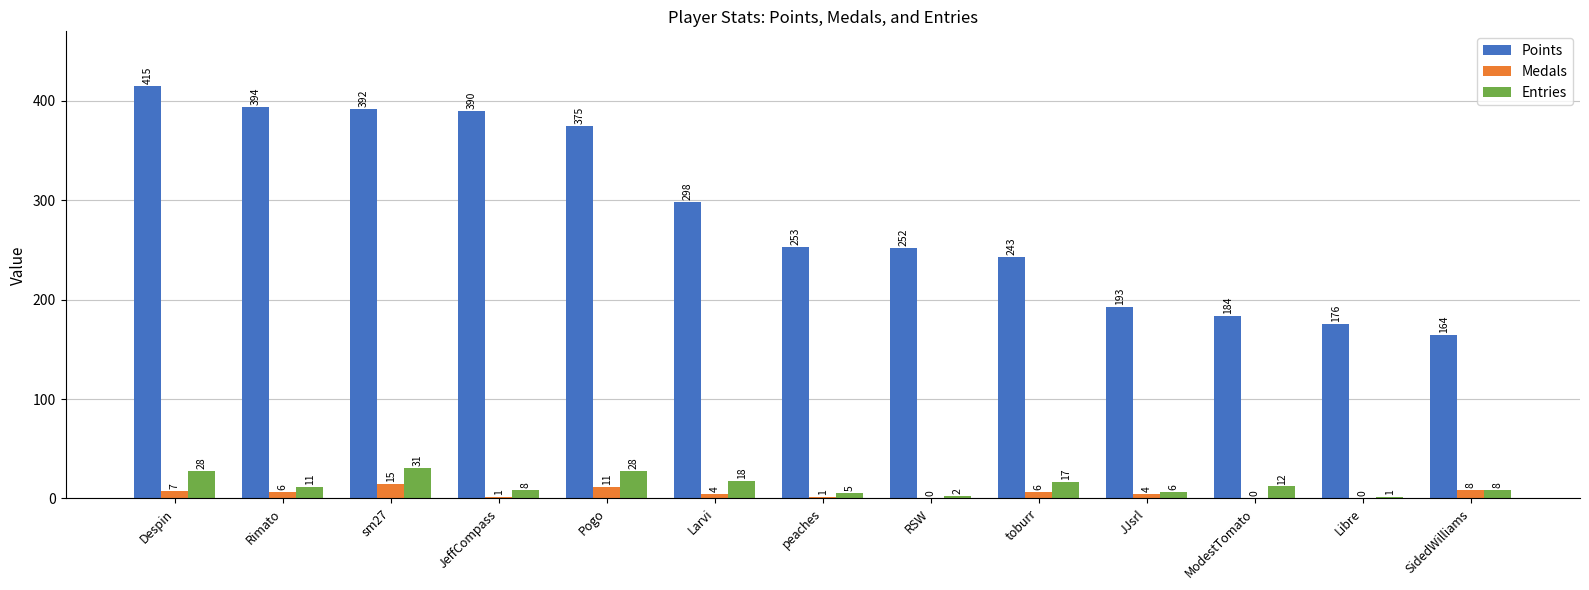

Are the bars horizontal?

No